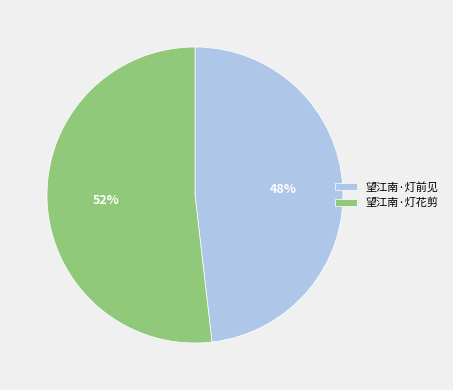

How many segments does this pie chart have?

2